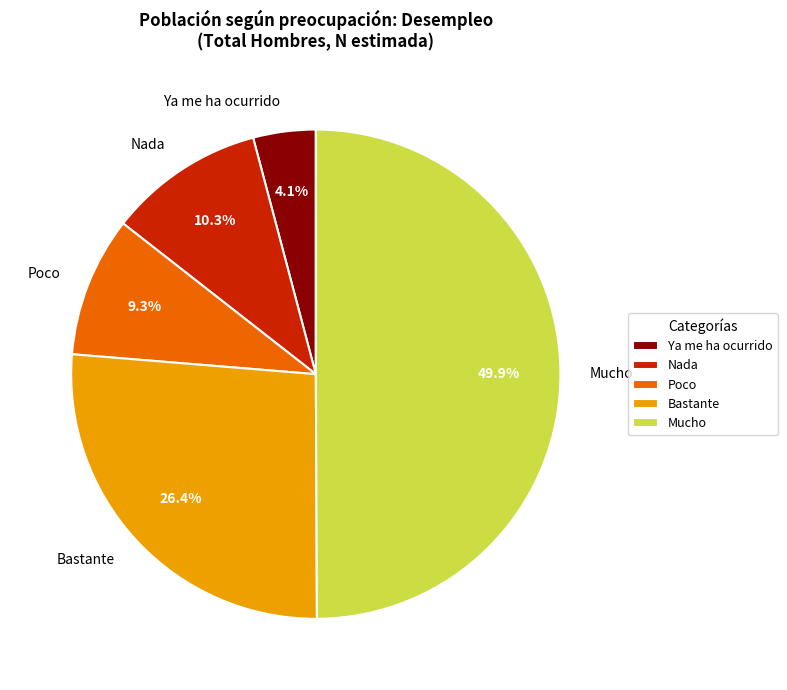

To the nearest percent, what percentage of the pie is Poco?

9%